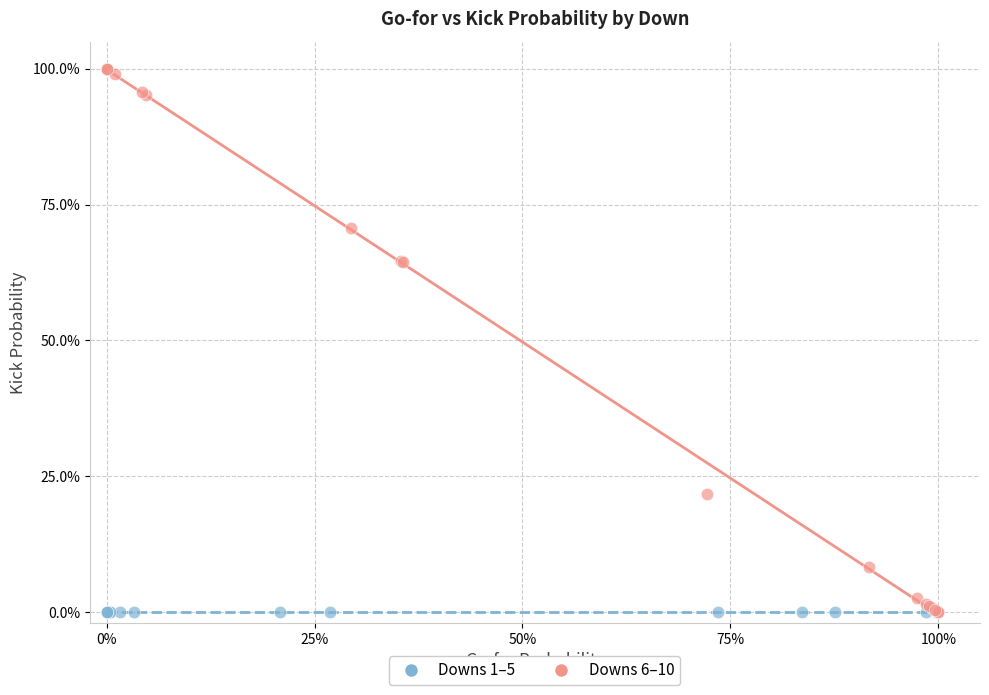

Which series reaches the maximum Y coordinate?

Downs 6–10